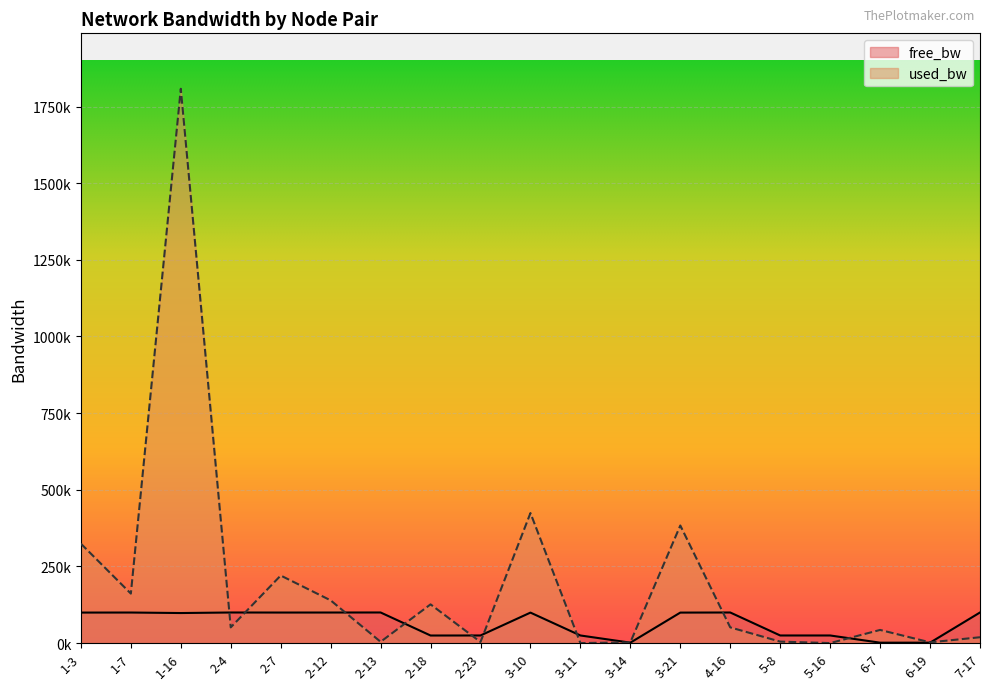

What is the approximate value of used_bw at 5-8?

4955.5